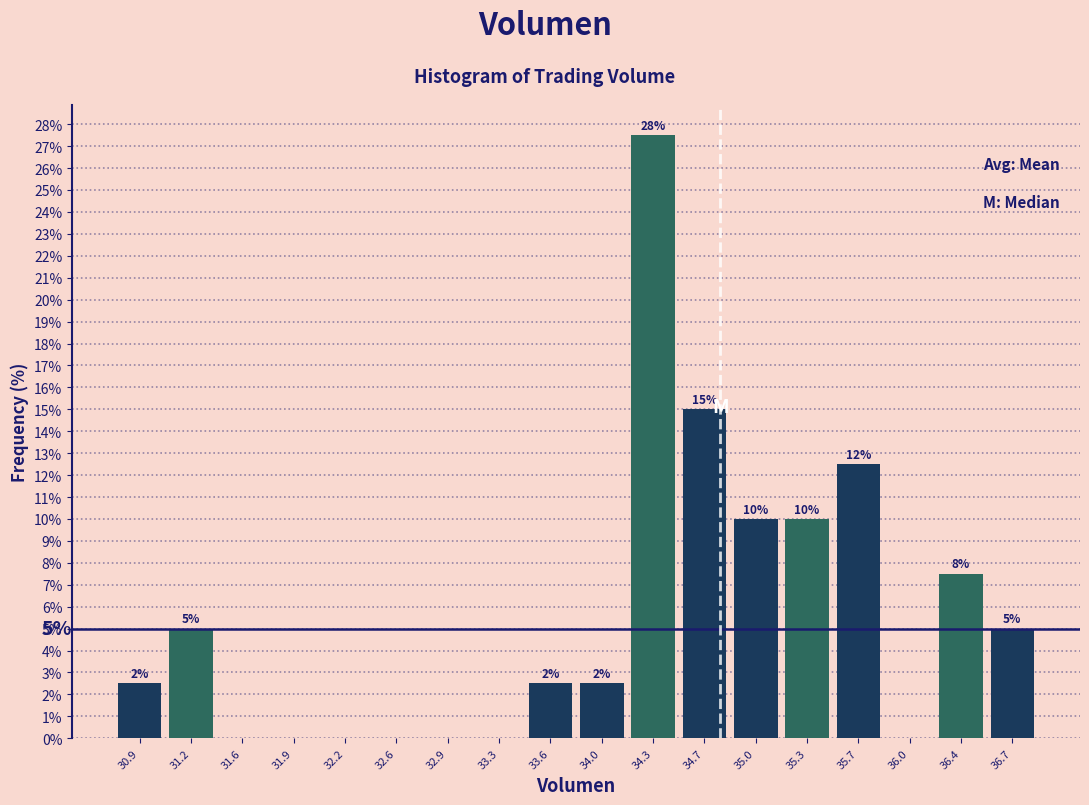

Over which range of the x-axis is the bar tallest?

34.15 to 34.50